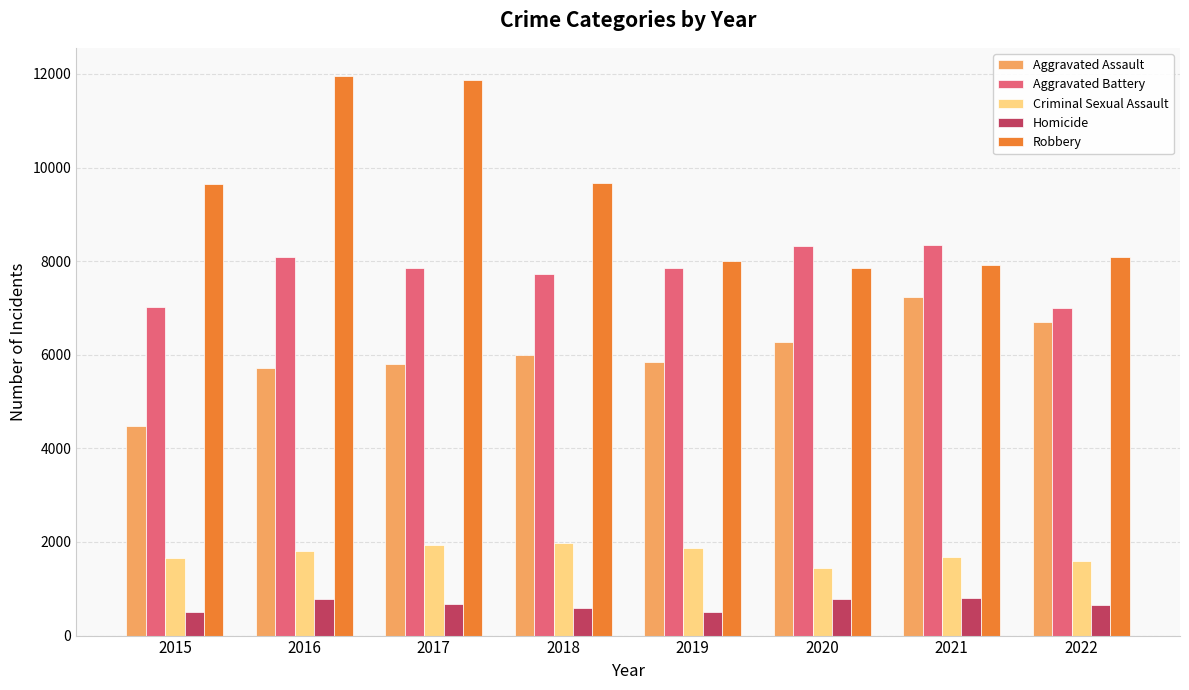

What is the smallest value displayed?

496